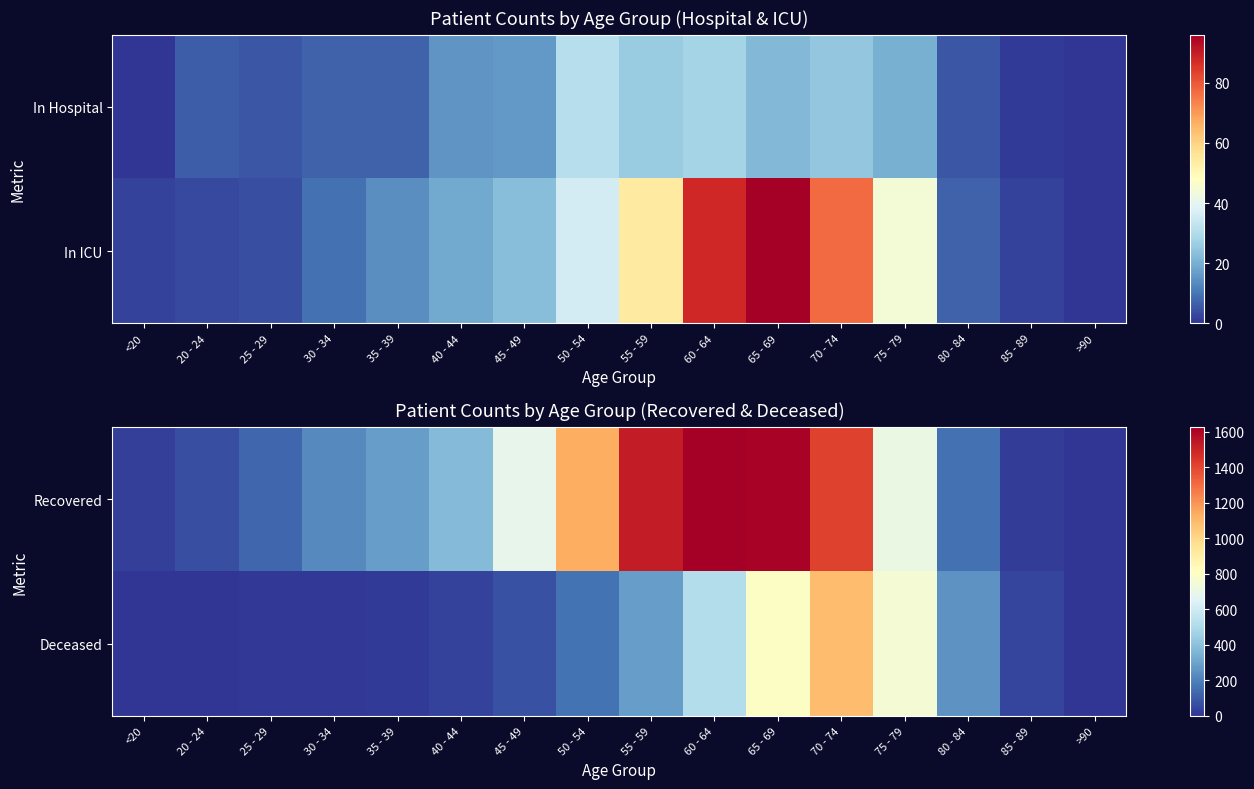

Which label corresponds to the largest value in the chart?

60 - 64